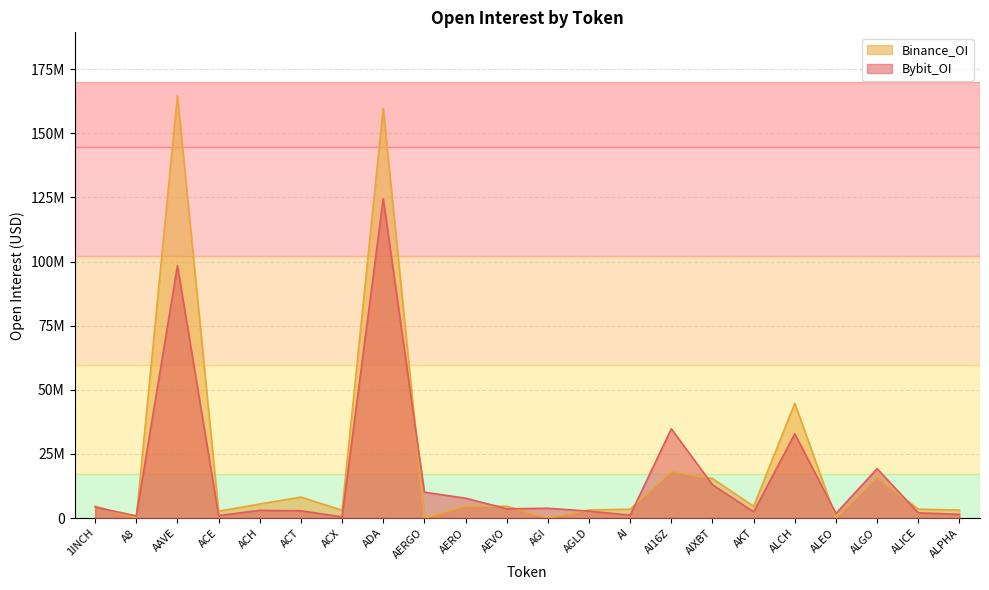

What is the label of the 6th point from the right?

AKT